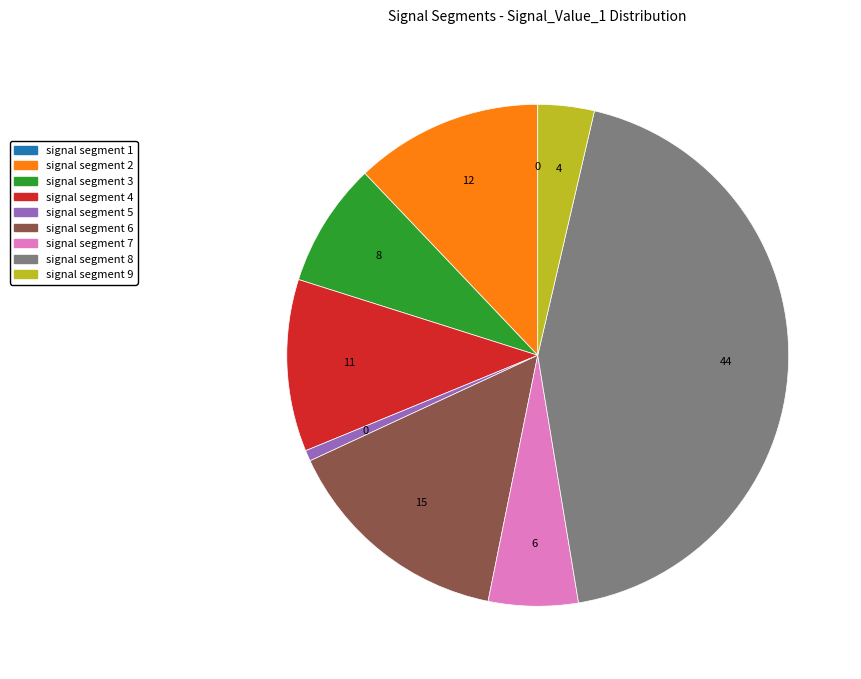

What is the largest slice in the pie chart?

signal segment 8